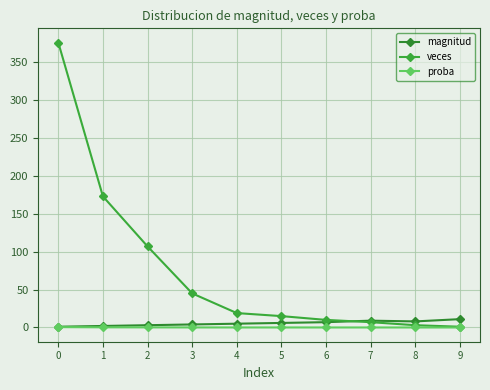

What is the spread (max minus min) of values at 0?

375.5